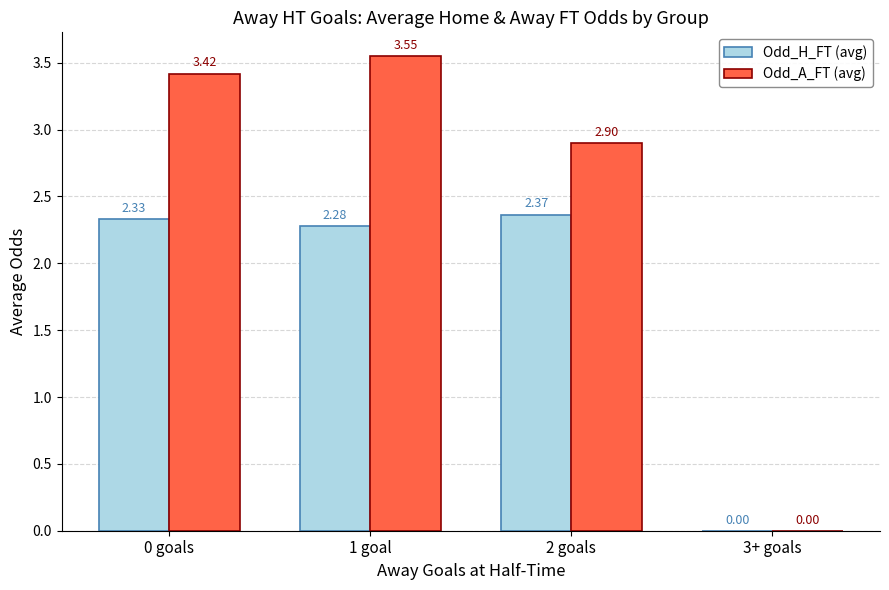

Where is Odd_A_FT (avg) nearest to the value 1?

3+ goals